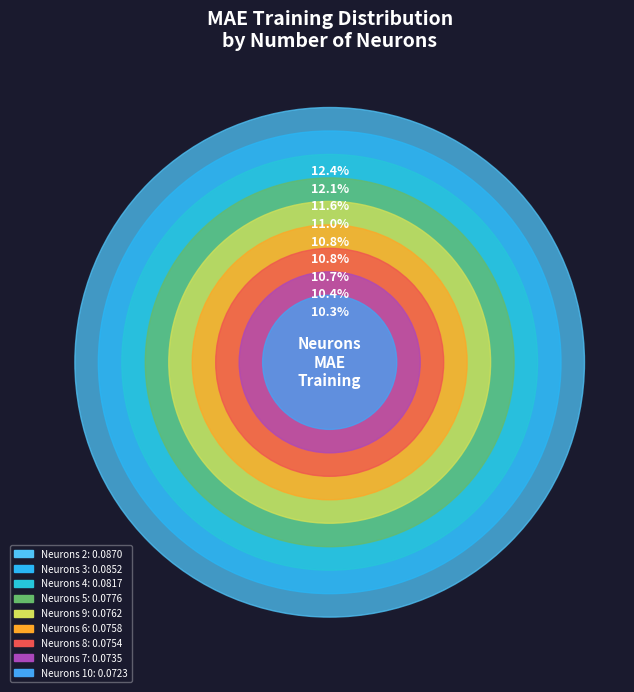

Is 9 the majority of the pie?

No